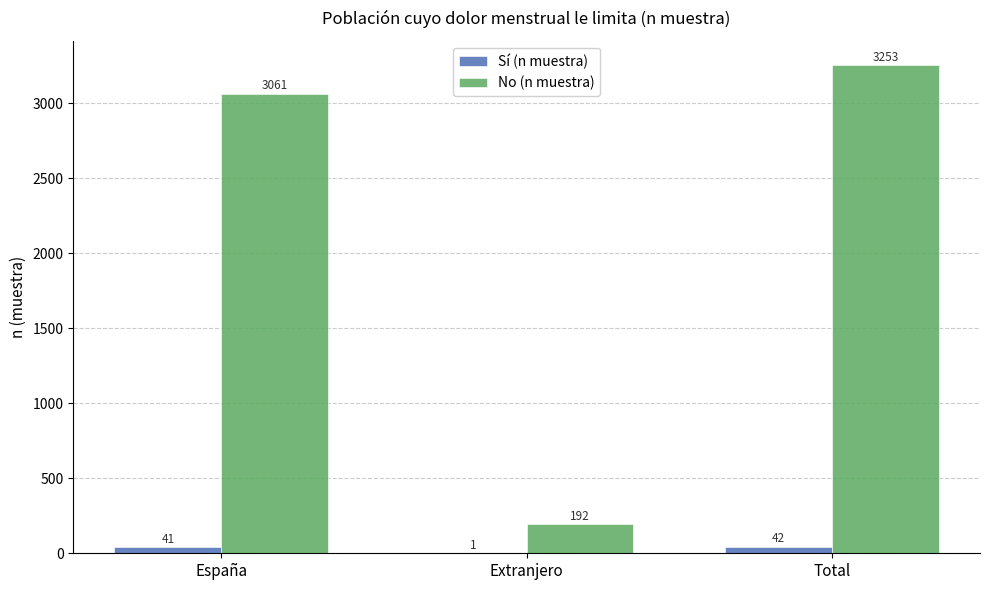

What is the sum of the Sí (n muestra) values at Total and Extranjero?

43